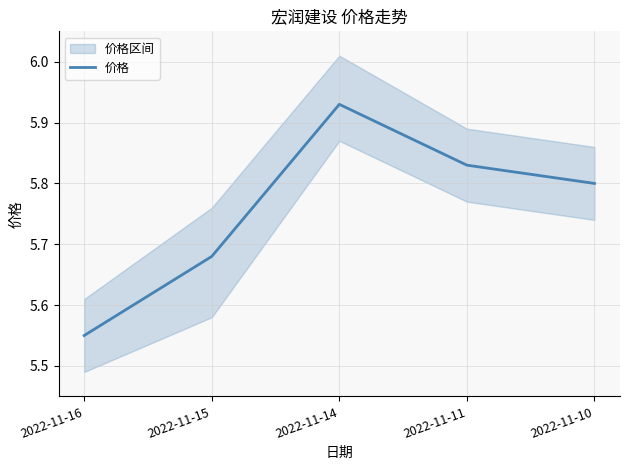

The value of 价格 at 2022-11-11 is 1.8. True or false?

False